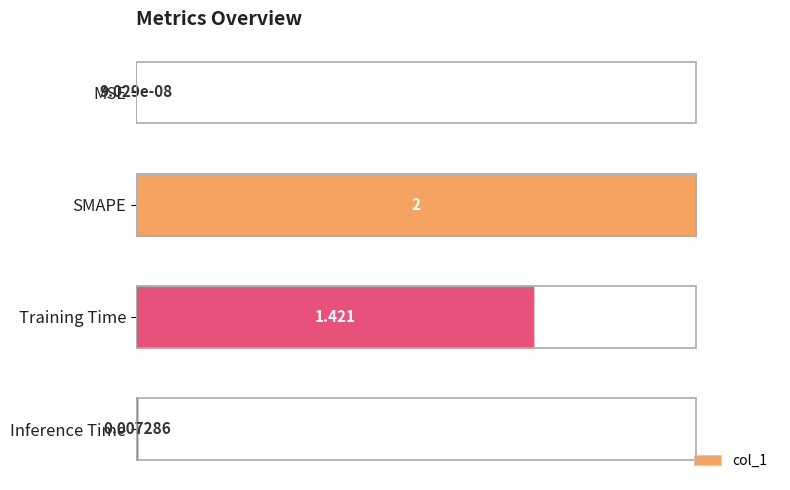

Which has a higher value, MSE or Training Time?

Training Time